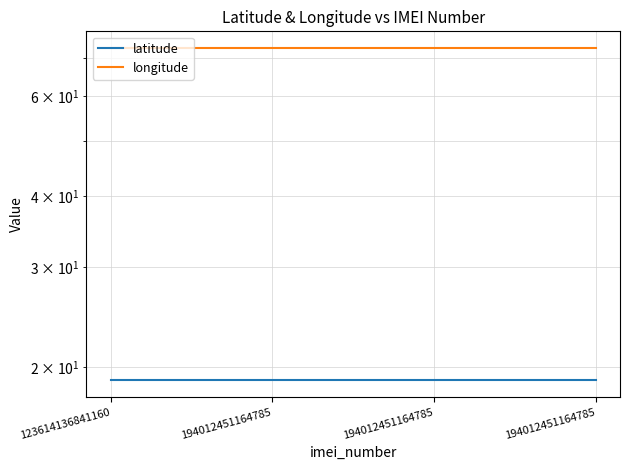

What are all the series names shown in the legend?

latitude, longitude